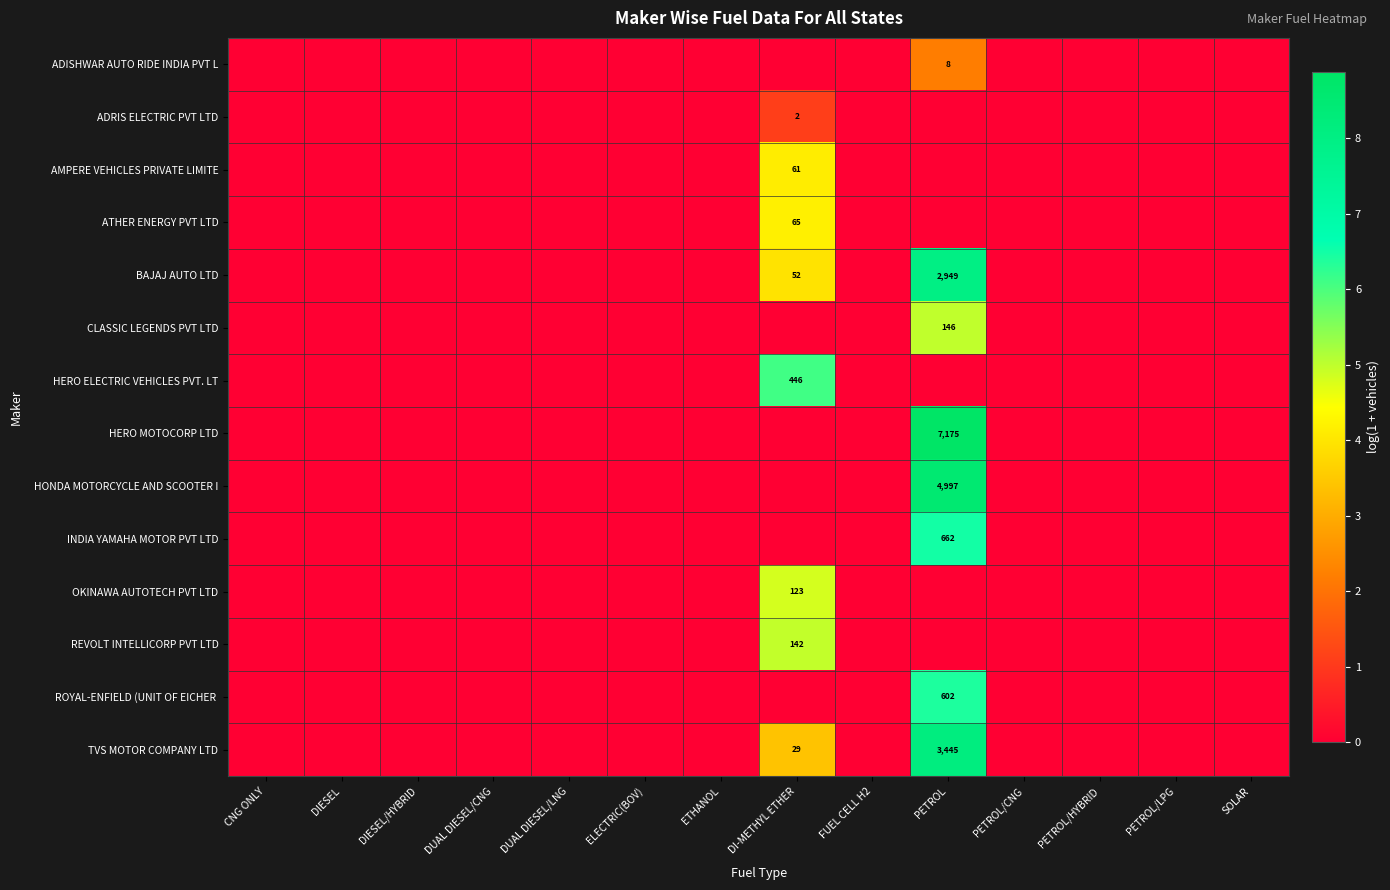

The value of BAJAJ AUTO LTD at PETROL/HYBRID is 0.0. True or false?

True